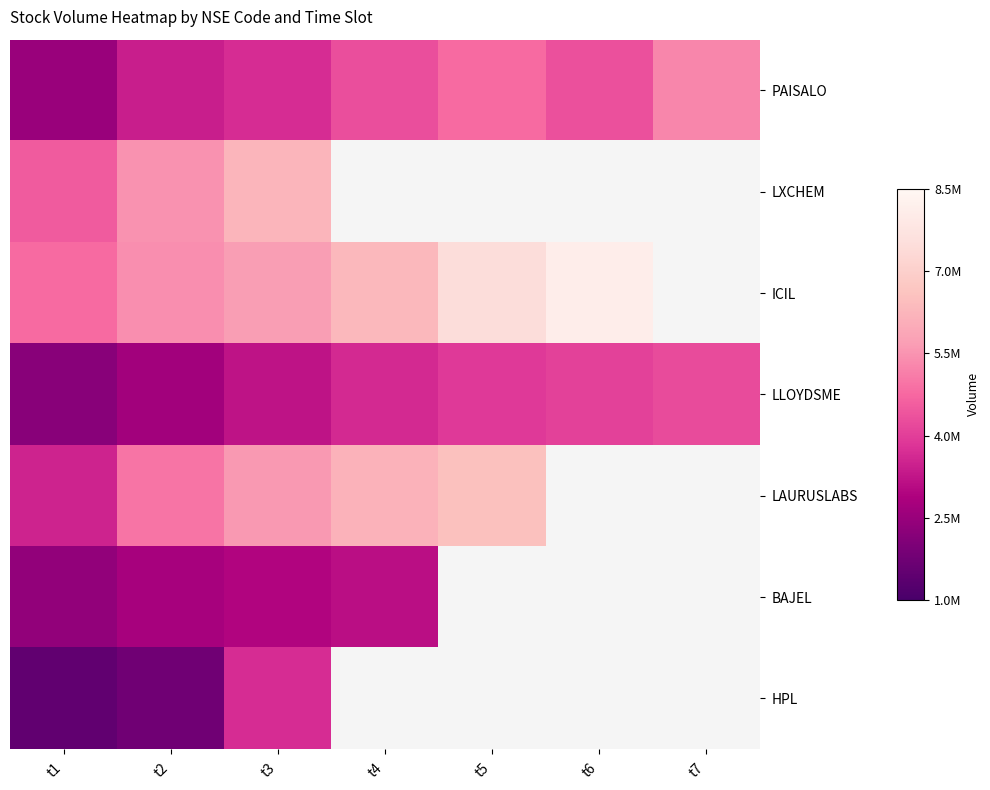

How many data points in LAURUSLABS are above 6169839?

1